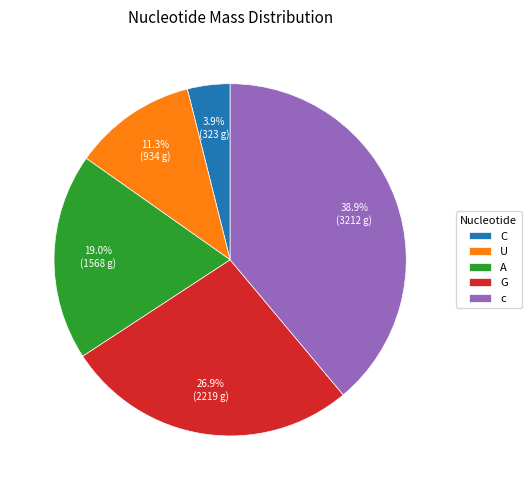

Count the number of slices in the pie.

5